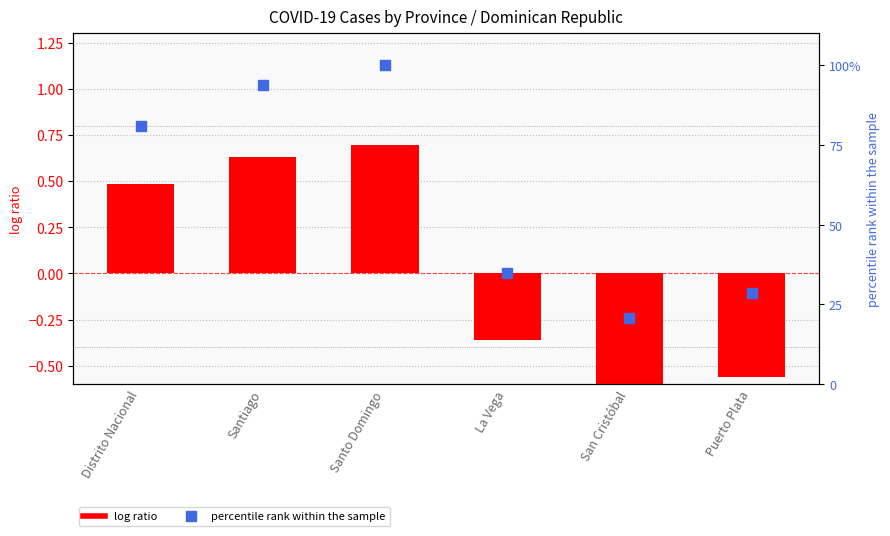

At how many categories does at least one series exceed 62?

3